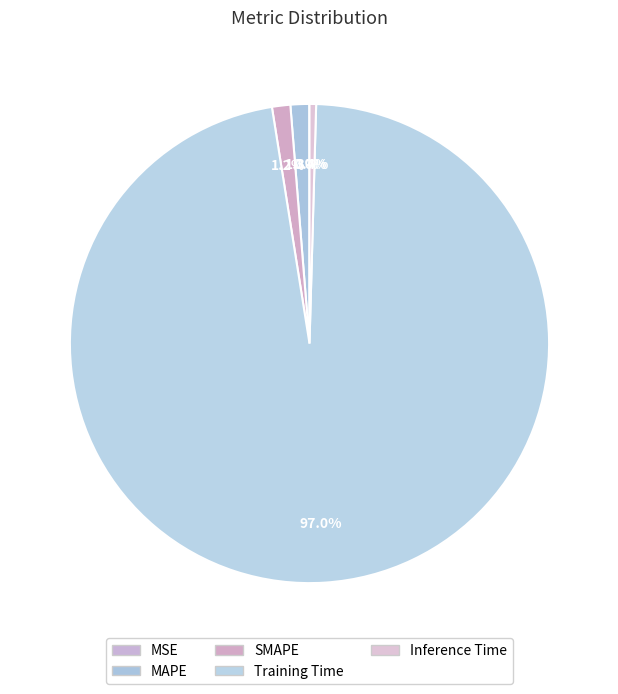

How many slices are in this pie chart?

5